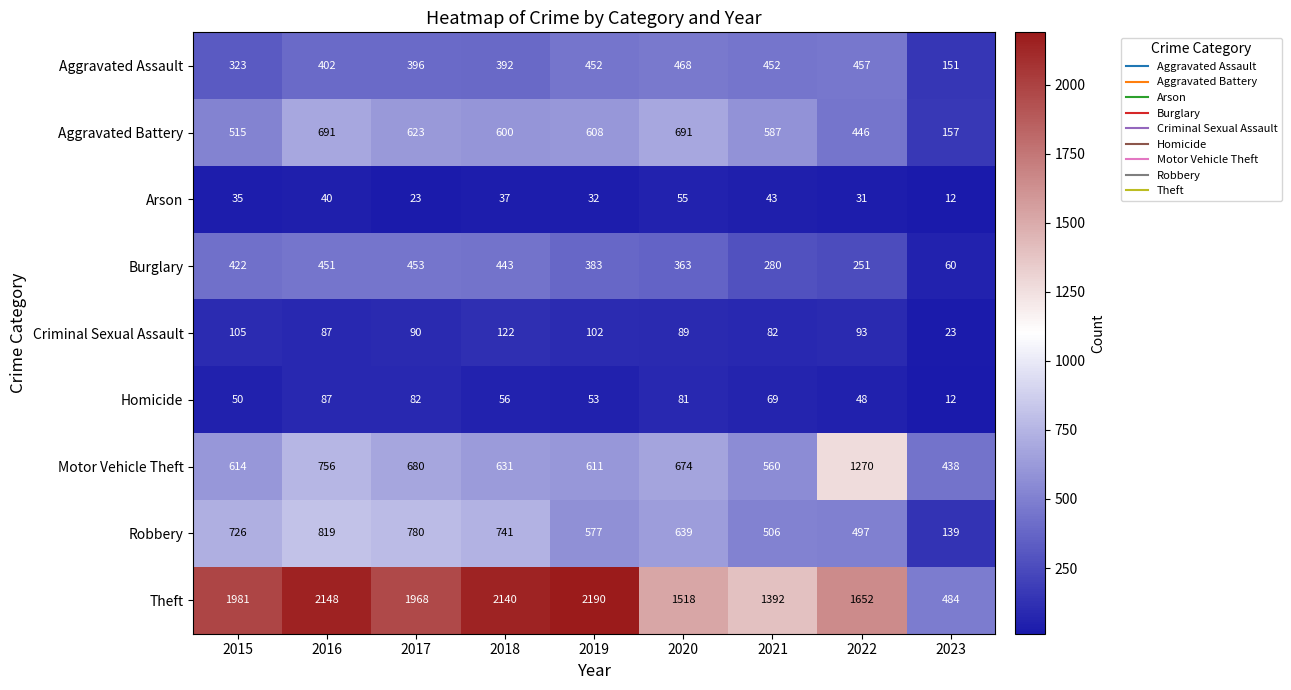

Which series has the largest range (max minus min)?

Theft